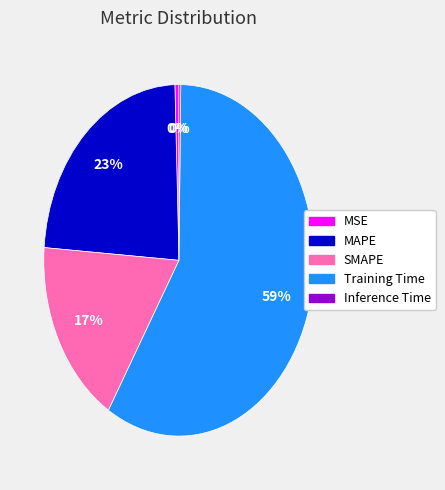

Is Training Time the majority of the pie?

Yes